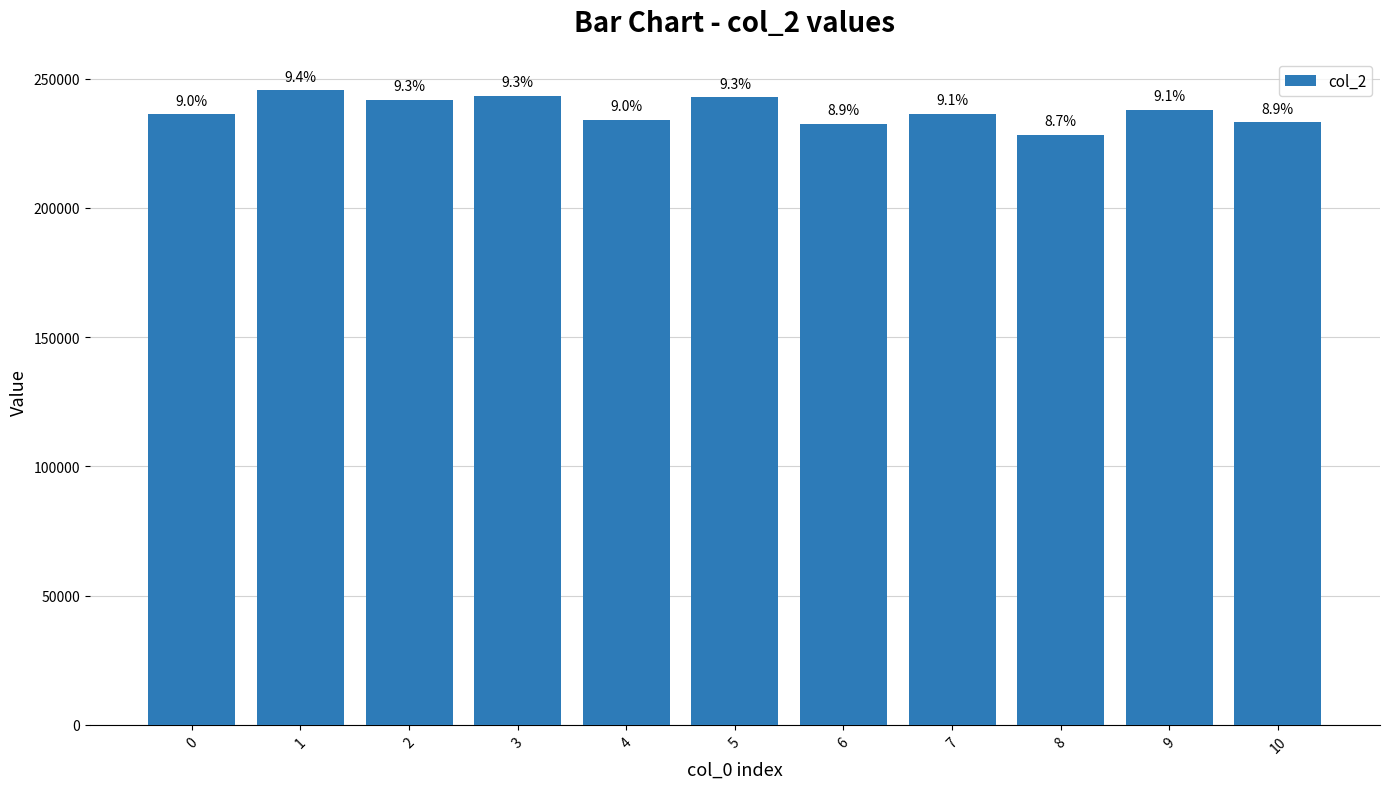

Are the bars horizontal?

No